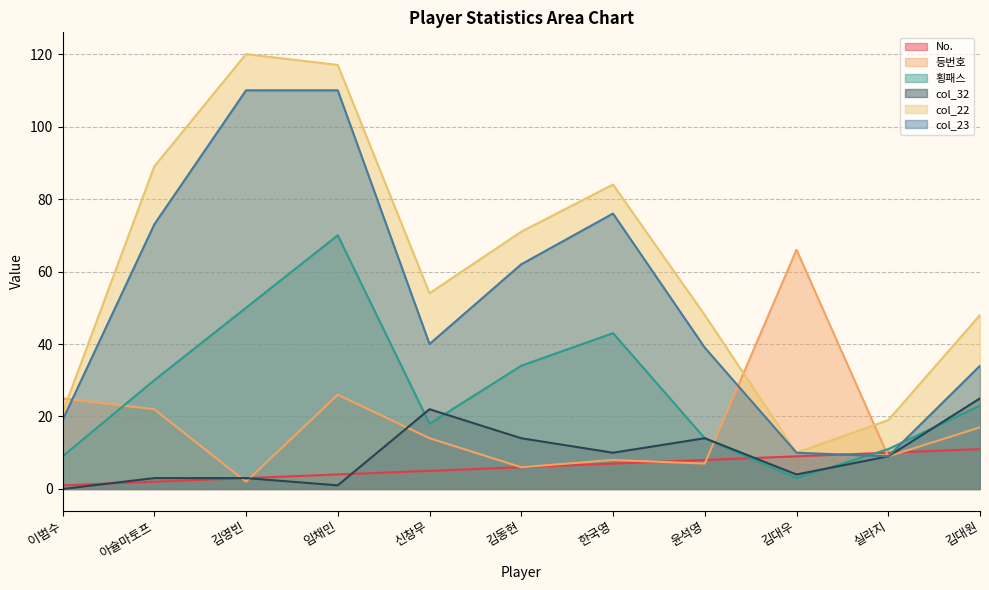

What is the label of the 7th point from the right?

신창무